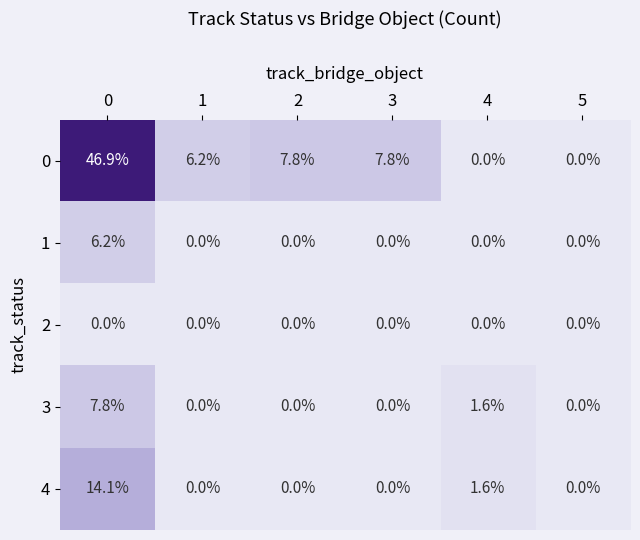

Reading left to right, extract all data points from this chart.

0: 46.9	6.2	7.8	7.8	0.0	0.0
1: 6.2	0.0	0.0	0.0	0.0	0.0
2: 0.0	0.0	0.0	0.0	0.0	0.0
3: 7.8	0.0	0.0	0.0	1.6	0.0
4: 14.1	0.0	0.0	0.0	1.6	0.0